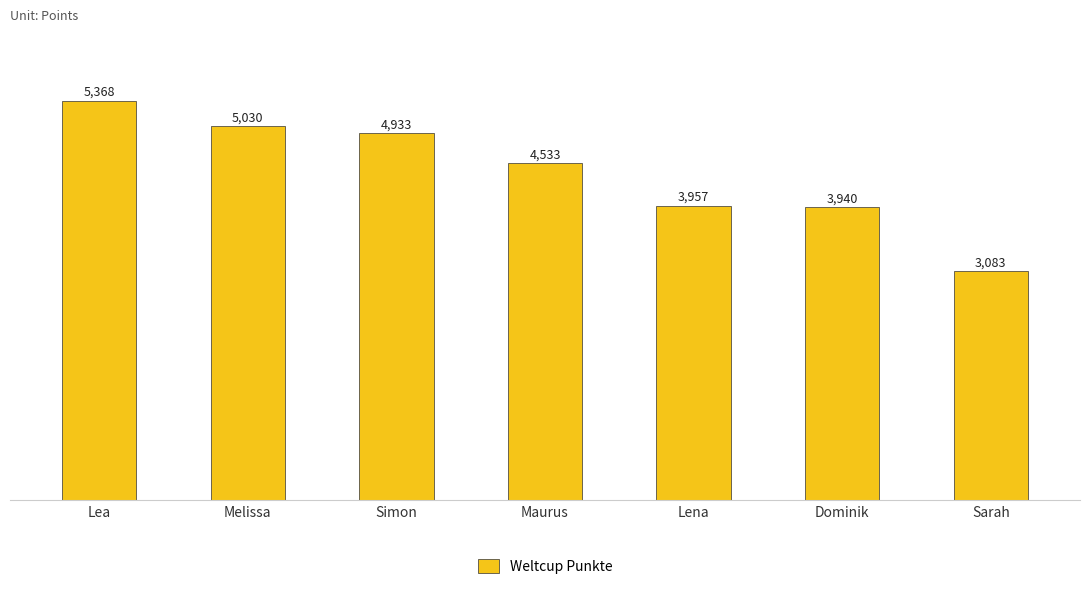

Where does the data first go above 4533?

Lea